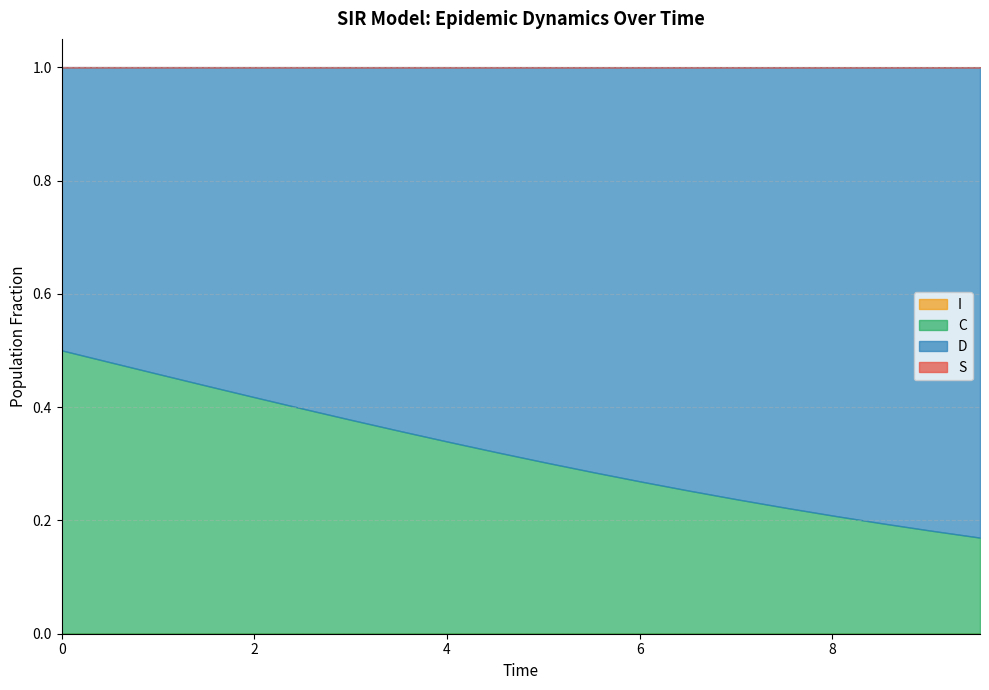

What is the value of the S point at the 8th from the left?

1.0